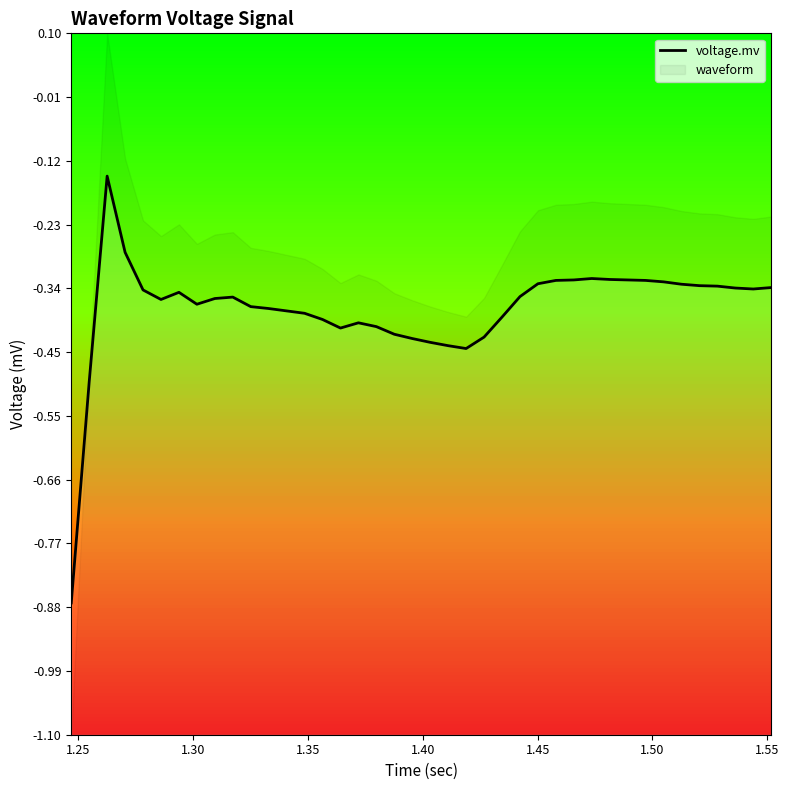

What is the average value?

-0.4